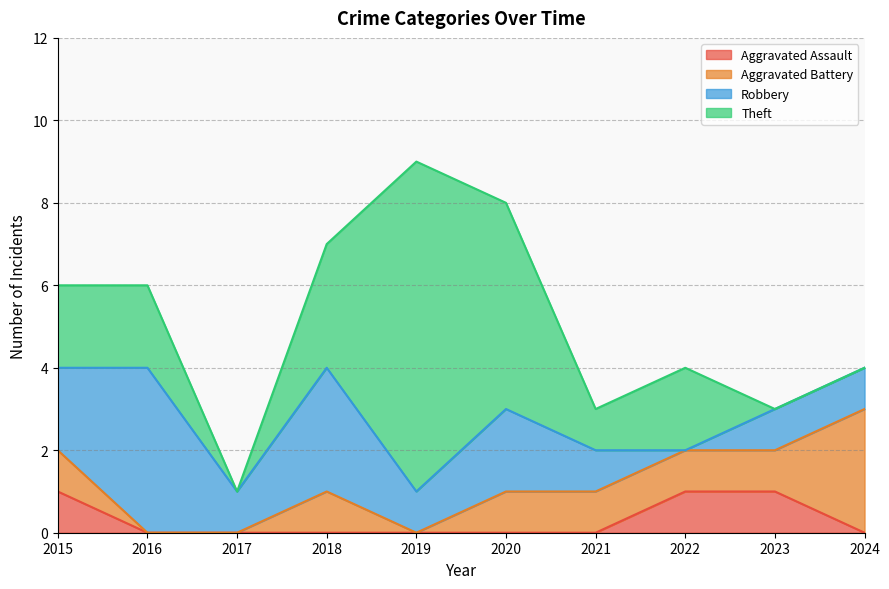

How many interior local valleys does the Robbery series have?

3